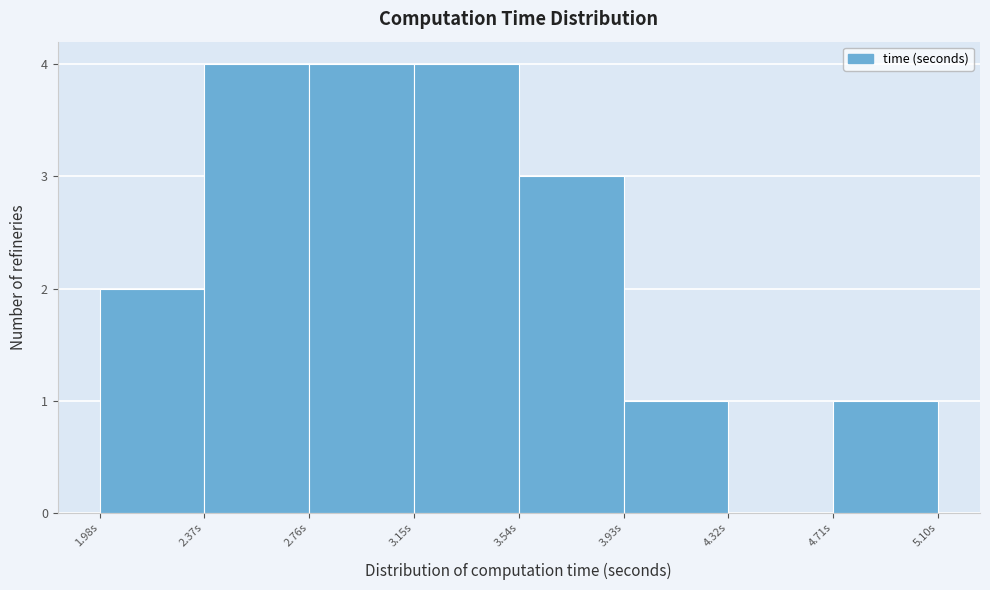

How tall is the bar that spans 2.75 to 3.15 on the x-axis? Neither the bar edges nor the heights are printed on the chart, so give them approximately, as read against the axes.

4